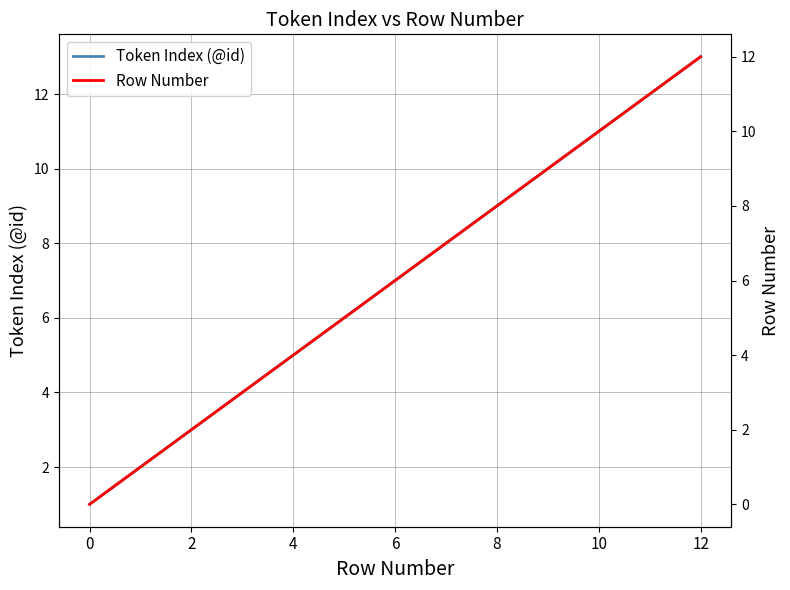

What is the greatest value displayed?

13